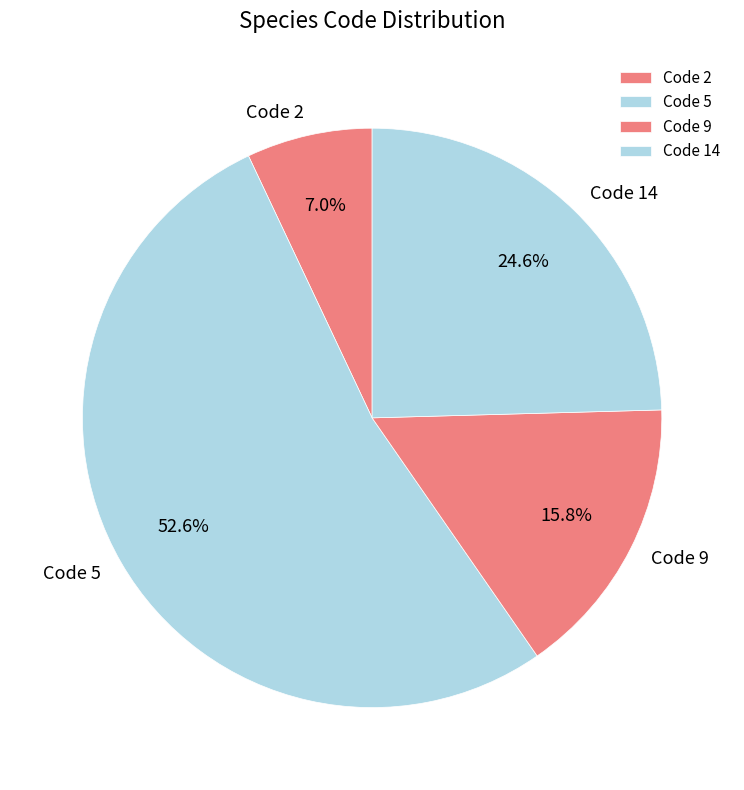

Between Code 5 and Code 14, which is larger?

Code 5